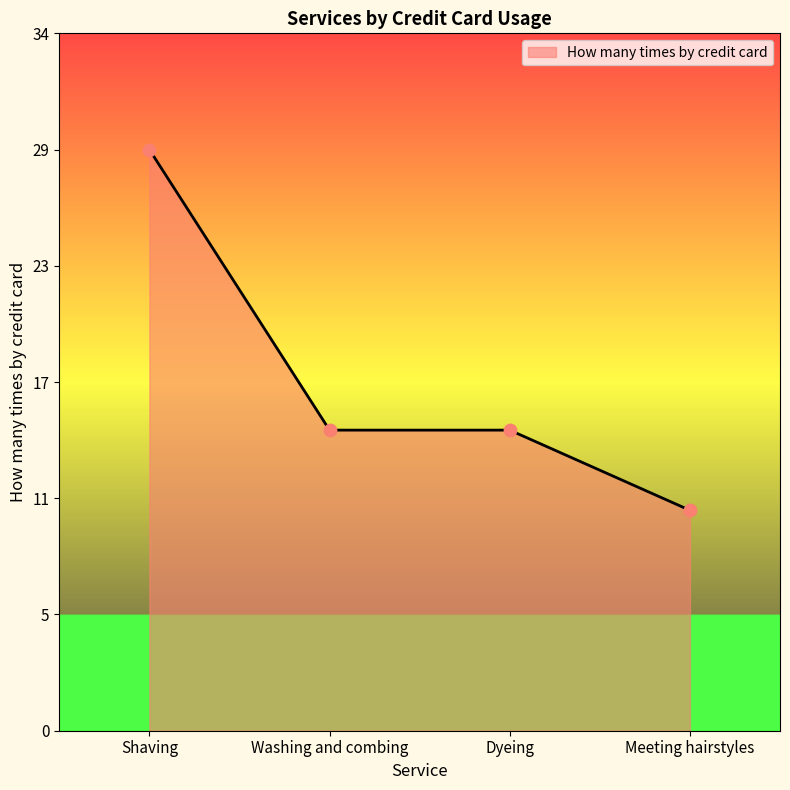

Which has a higher value, Meeting hairstyles or Shaving?

Shaving